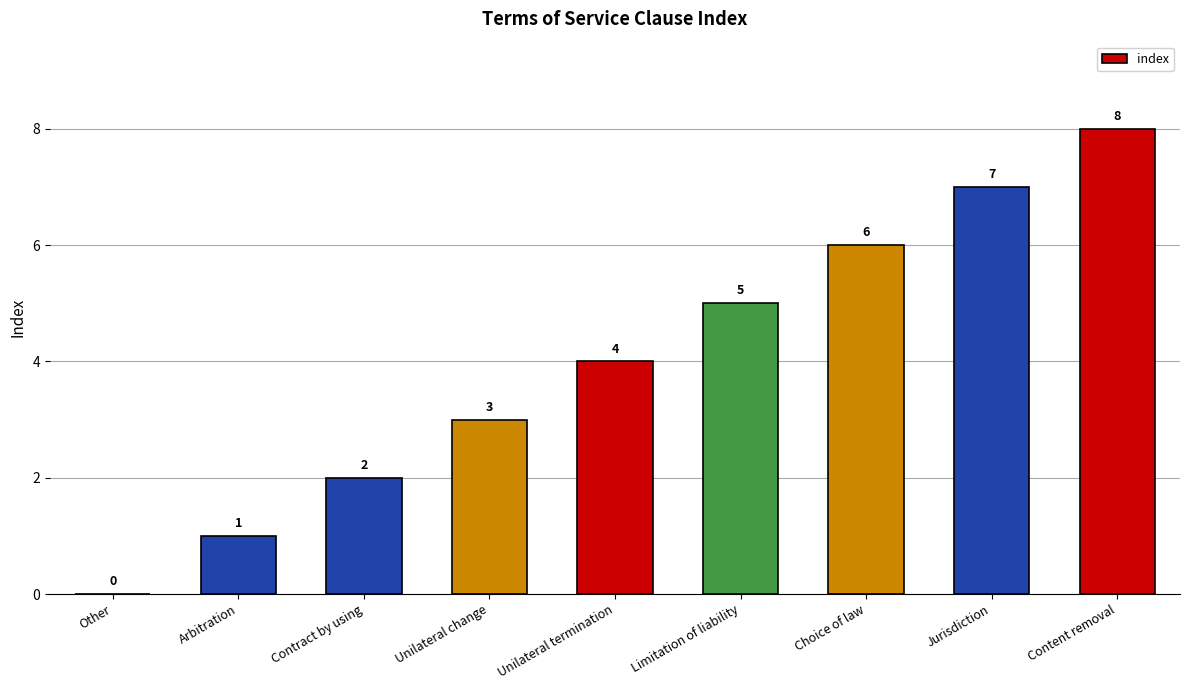

Read the value at Unilateral termination.

4